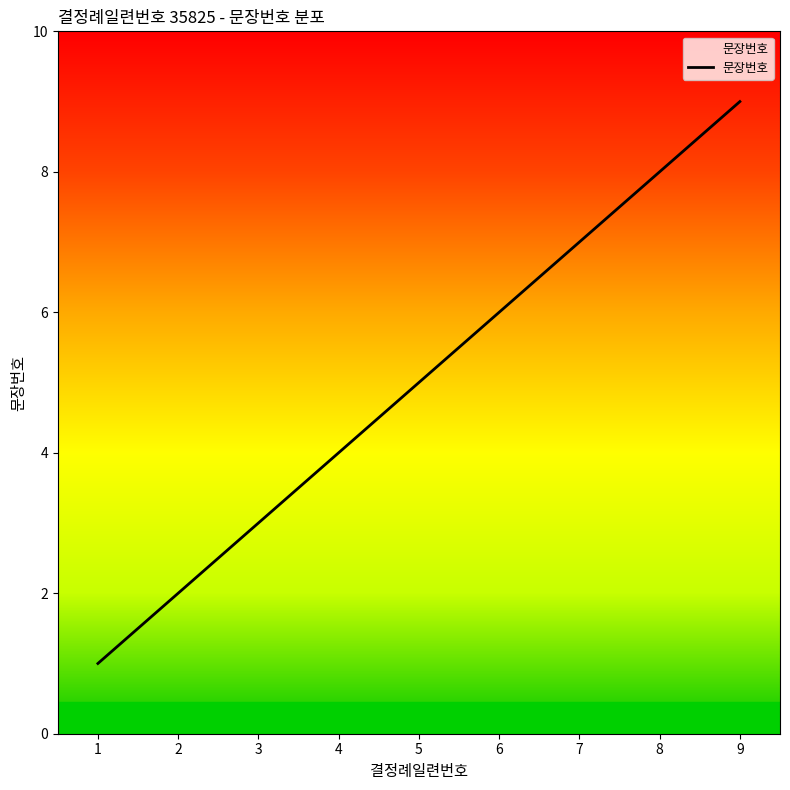

Rank the categories by value from lowest to highest.

1, 2, 3, 4, 5, 6, 7, 8, 9